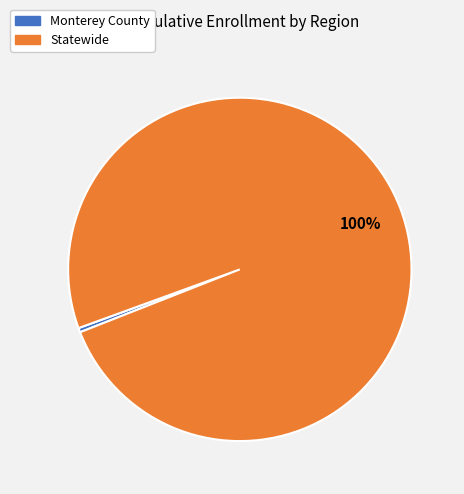

What percentage is the Statewide slice, to the nearest percent?

100%